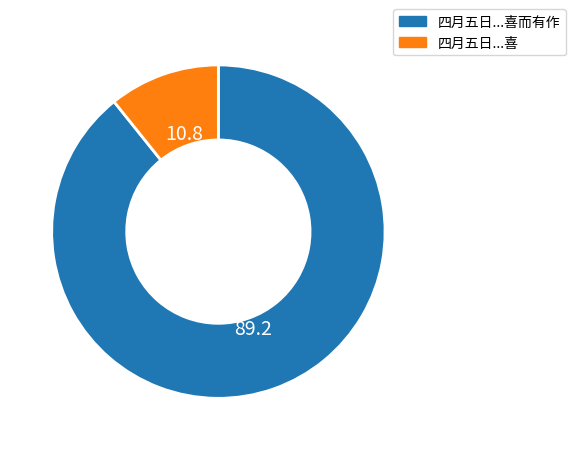

Approximately how many times larger is the value at 四月五日...喜而有作 compared to 四月五日...喜?

8.3